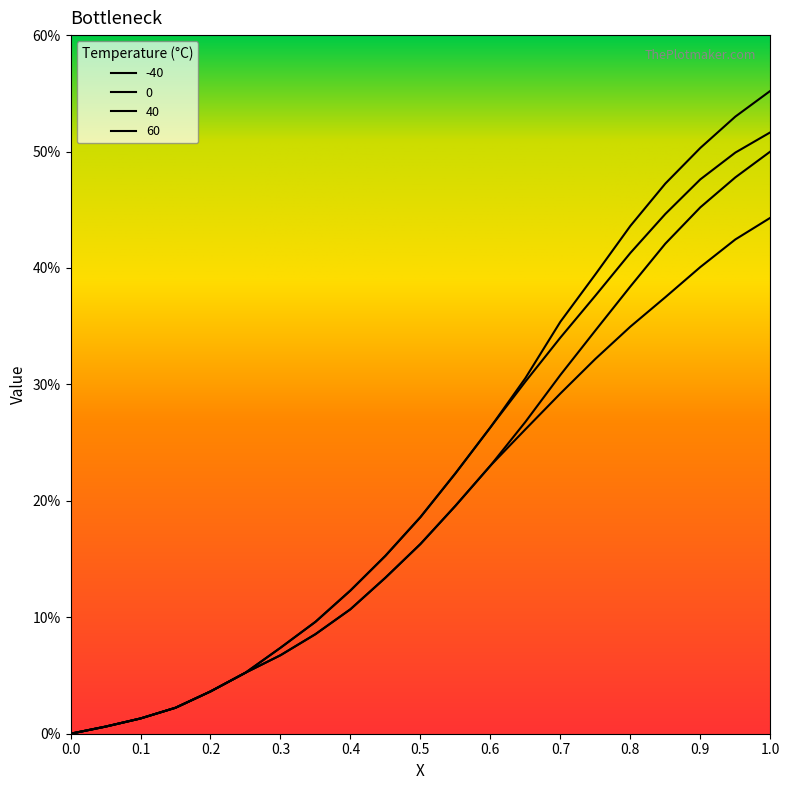

Is this an area chart (filled region under the line)?

No